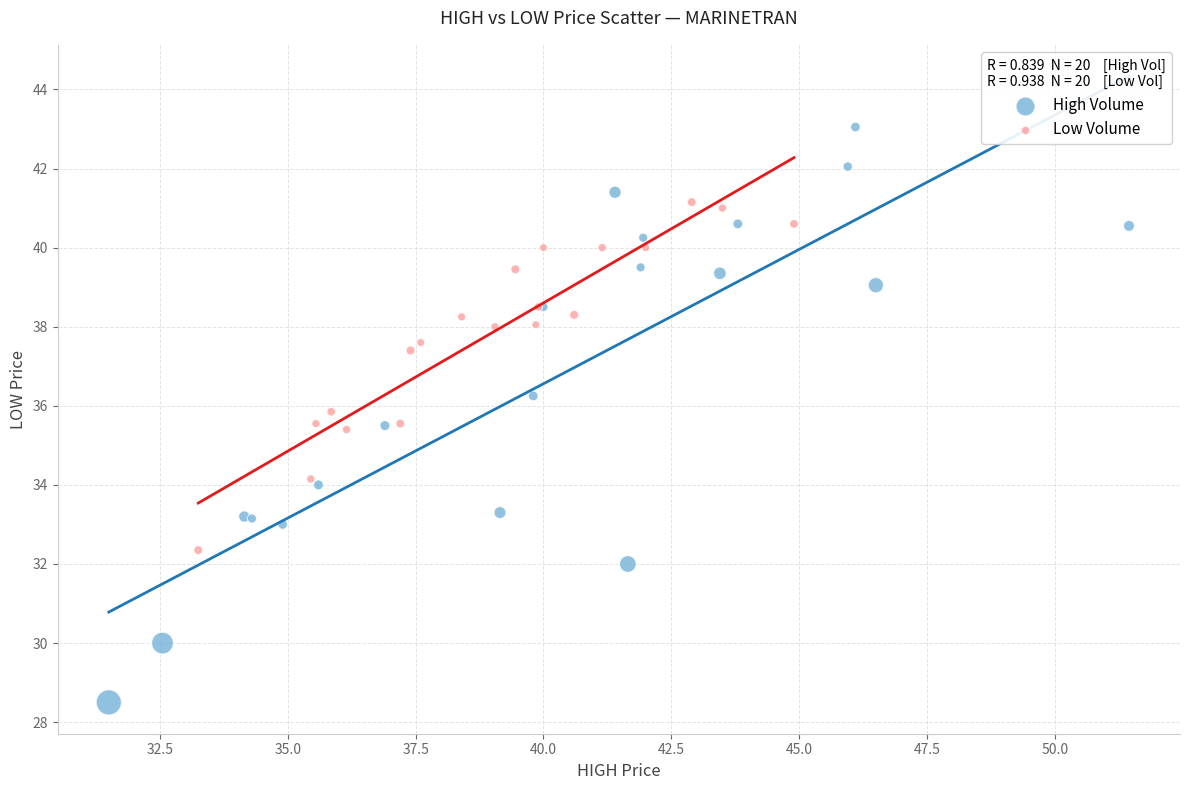

Which series has the largest Y range (max minus min)?

High Volume